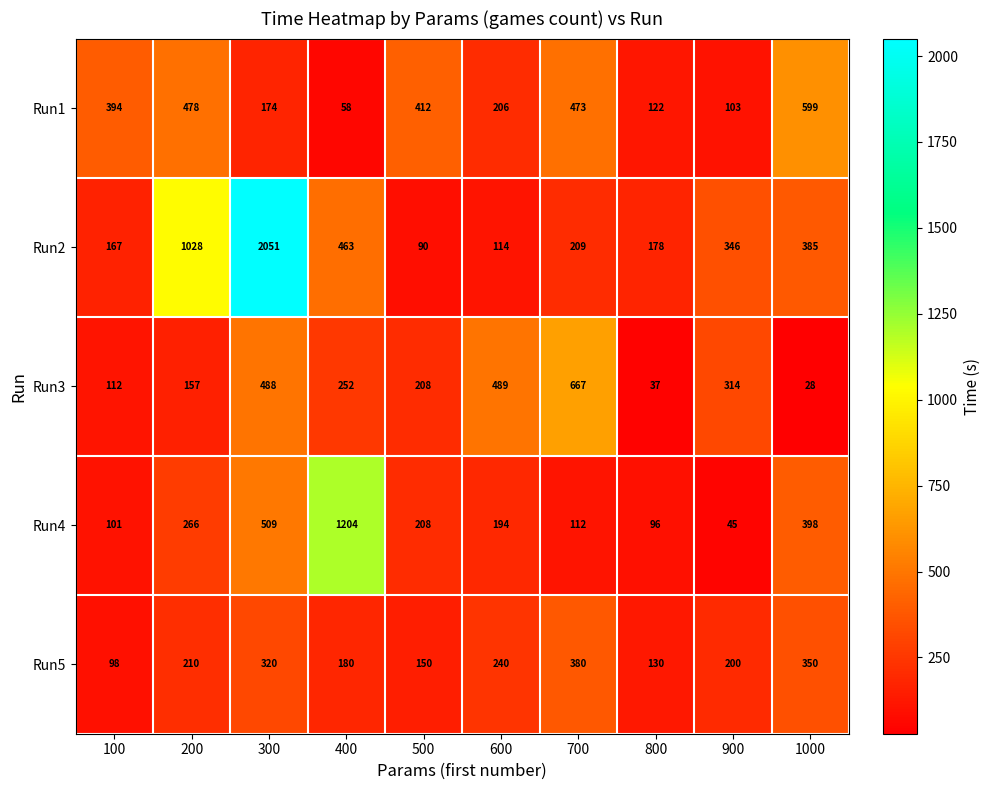

Which series has the widest spread of values?

Run2